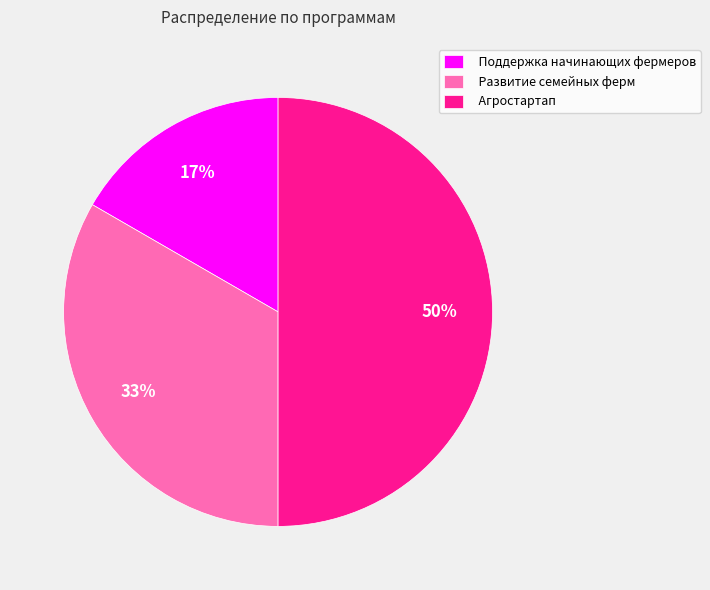

The Поддержка начинающих фермеров slice represents 31% of the pie. True or false?

False